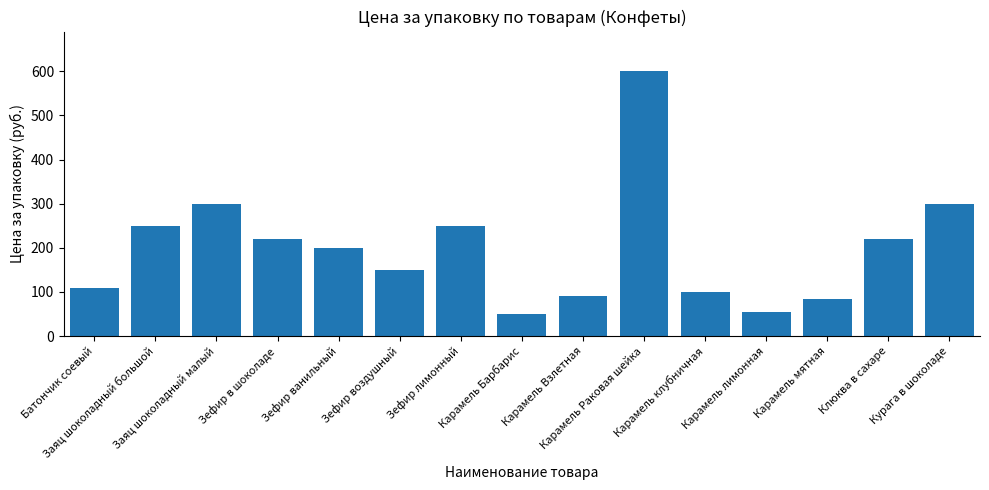

Between Зефир лимонный and Клюква в сахаре, which is larger?

Зефир лимонный